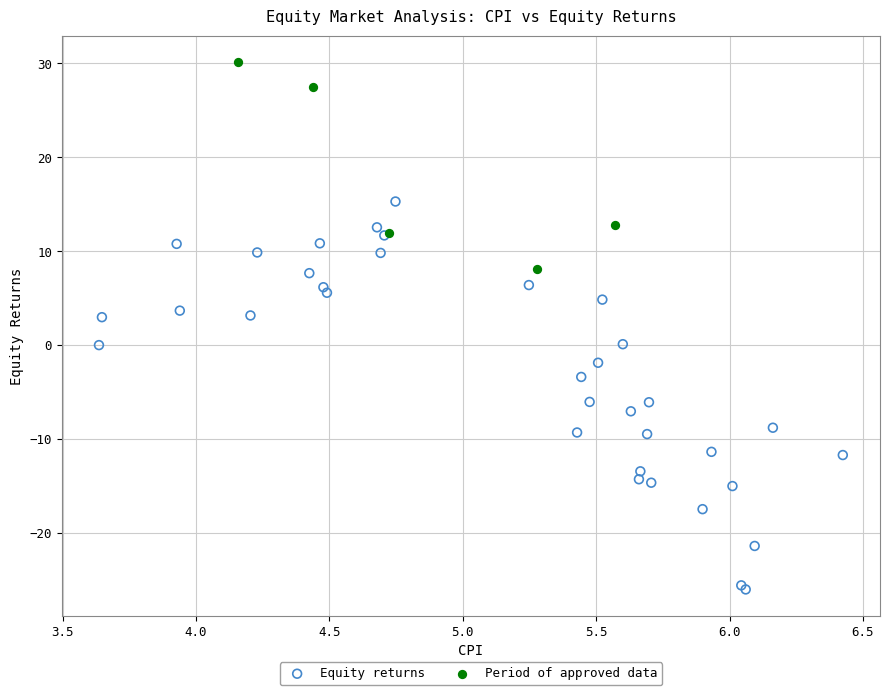

What are all the series names shown in the legend?

Equity returns, Period of approved data